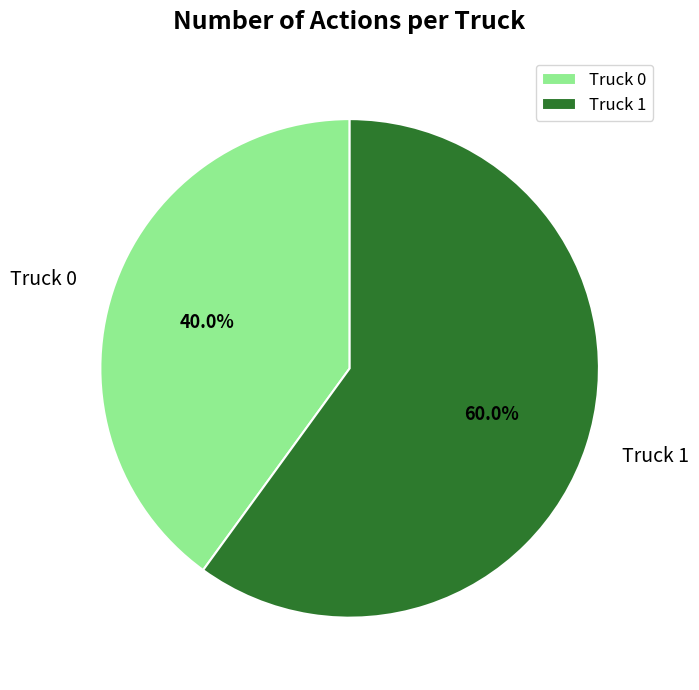

Which slice represents more than half of the pie?

Truck 1